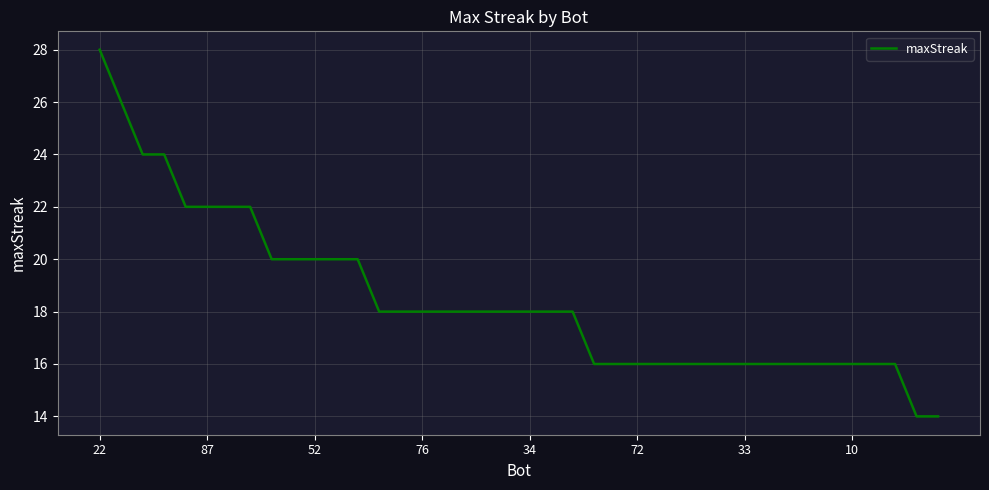

What is the maximum value shown in the chart?

28